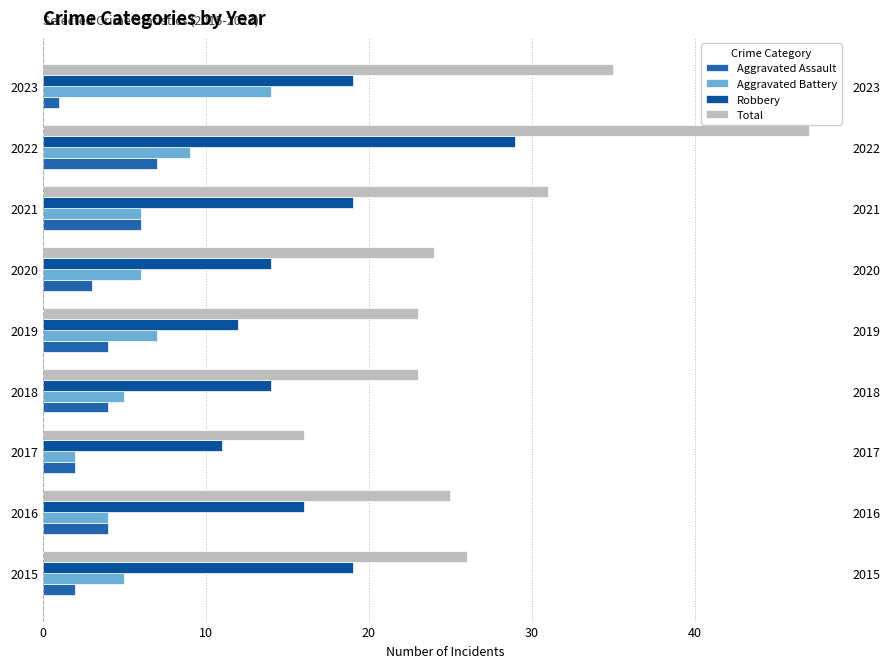

Reading right to left, what are all the values shown in this chart?

Aggravated Assault: 1	7	6	3	4	4	2	4	2
Aggravated Battery: 14	9	6	6	7	5	2	4	5
Robbery: 19	29	19	14	12	14	11	16	19
Total: 35	47	31	24	23	23	16	25	26